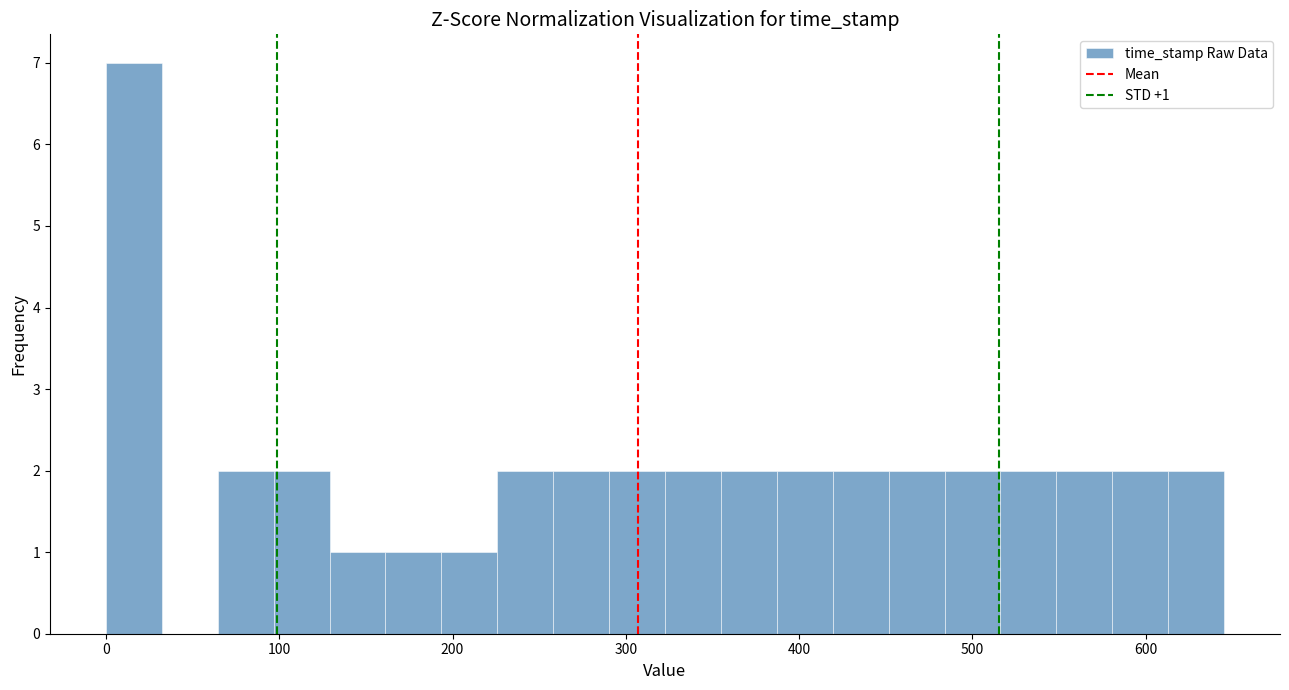

Read against the x-axis, roughly where is the centre of the tallest bar?

20